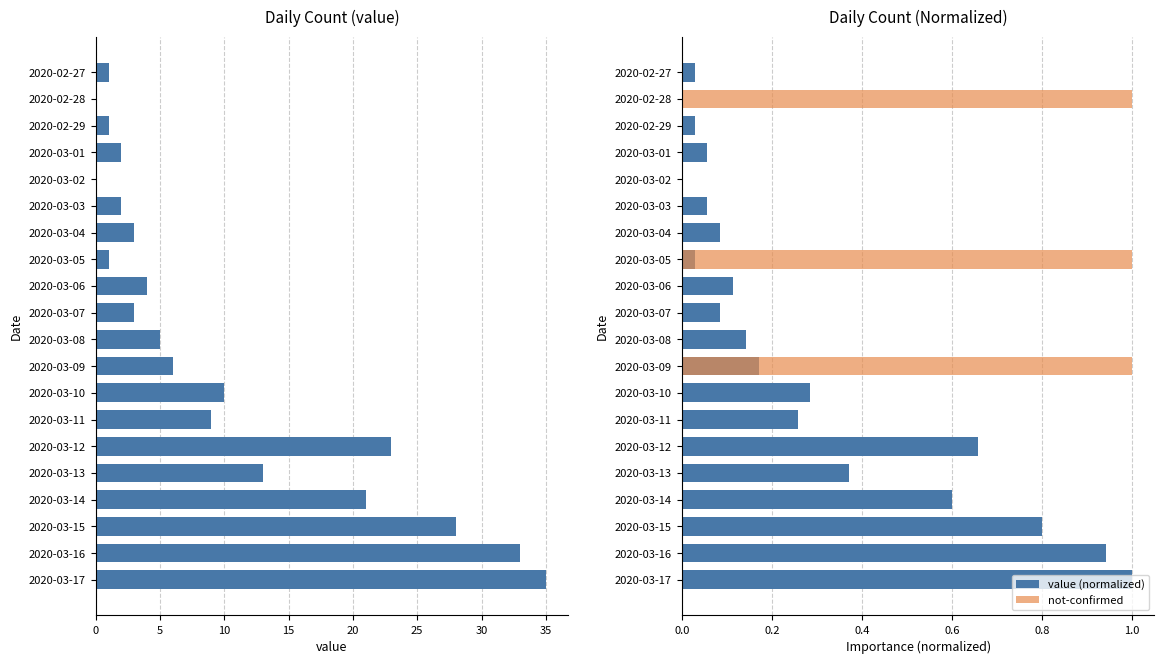

How many bars are there in total?

60